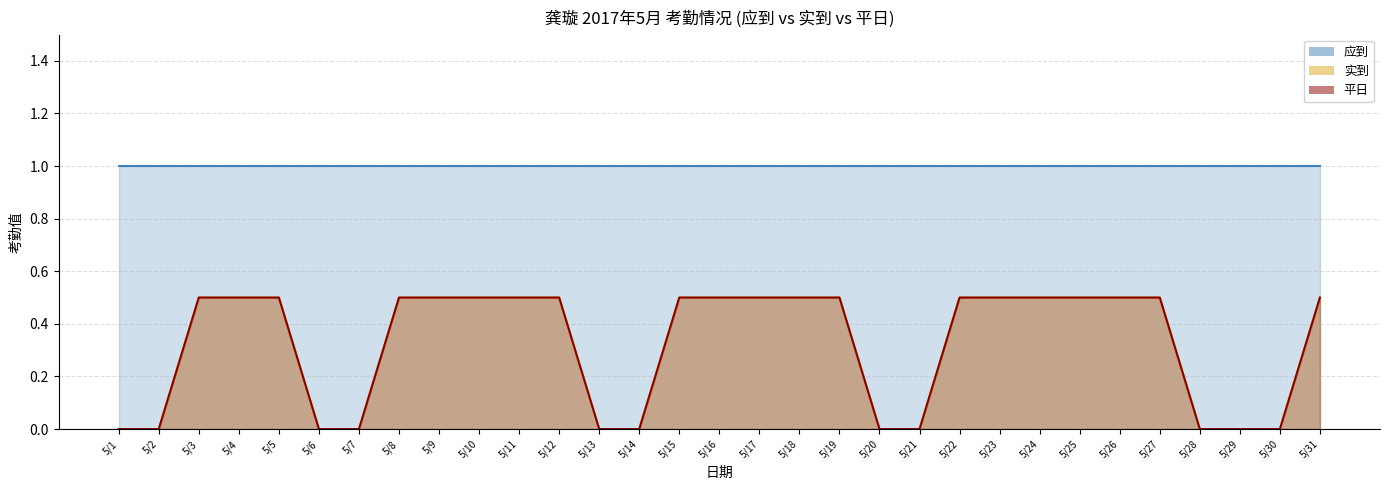

True or false: 实到 and 平日 cross at least once.

False